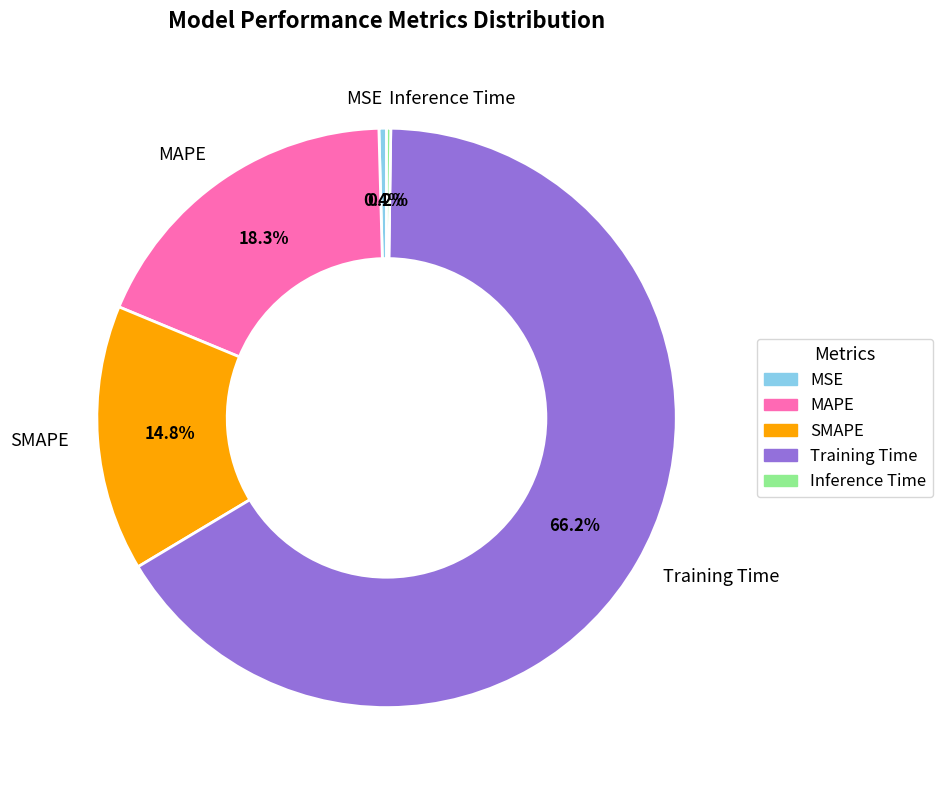

Combined, what portion of the pie is MSE and MAPE?

18.7%